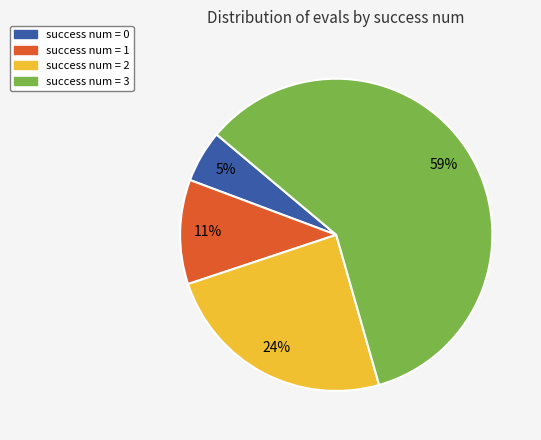

How many segments does this pie chart have?

4